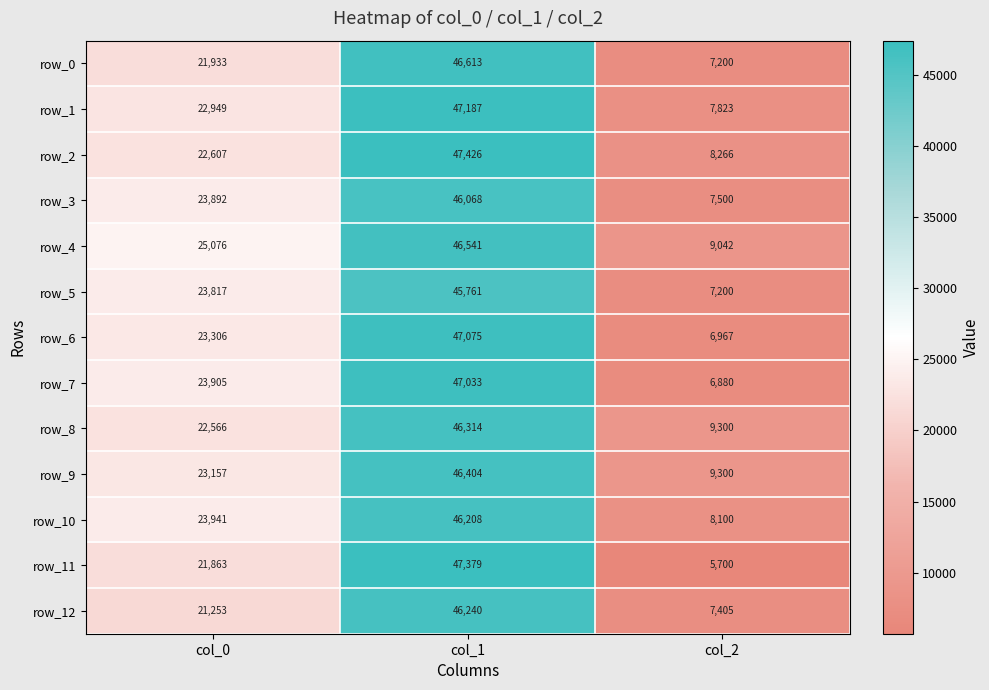

How many data points in row_9 are less than 23157?

1